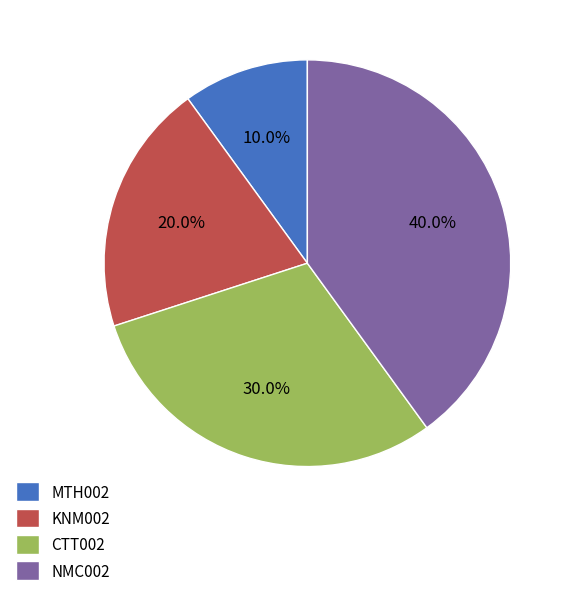

What percentage is the MTH002 slice, to the nearest percent?

10%